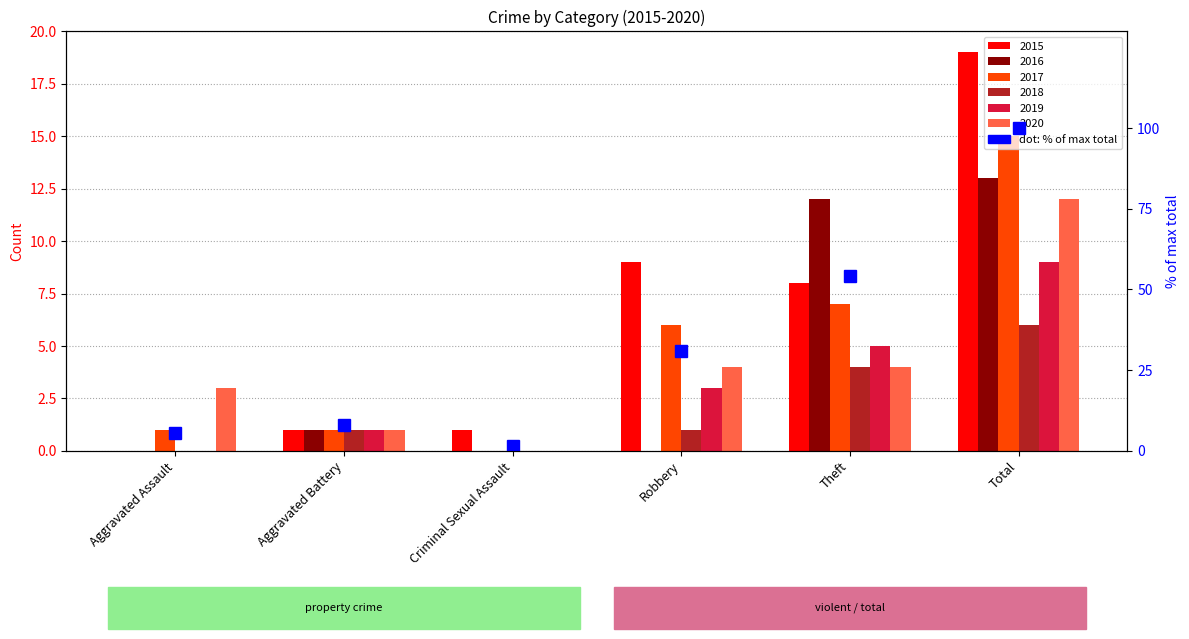

What is the approximate value at Aggravated Battery?

8.1